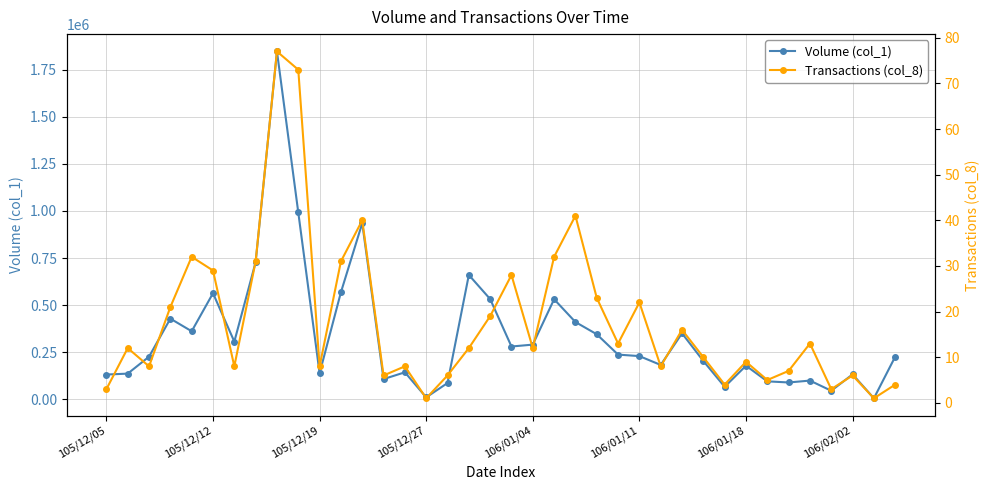

Is this an area chart (filled region under the line)?

No